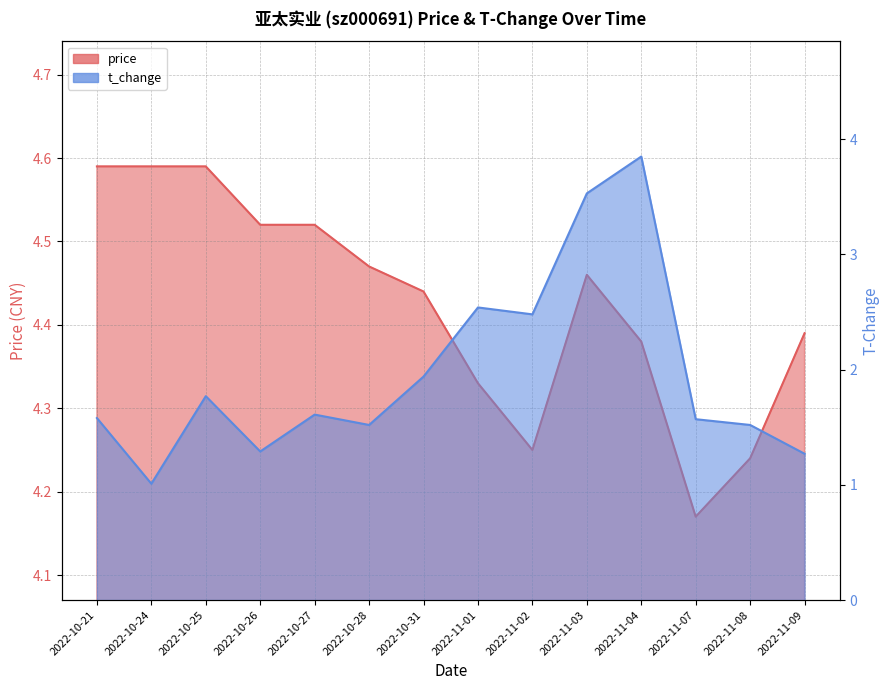

Reading left to right, transcribe all the data shown in this chart.

price: 4.6	4.6	4.6	4.5	4.5	4.5	4.4	4.3	4.2	4.5	4.4	4.2	4.2	4.4
t_change: 1.6	1.0	1.8	1.3	1.6	1.5	1.9	2.5	2.5	3.5	3.9	1.6	1.5	1.3